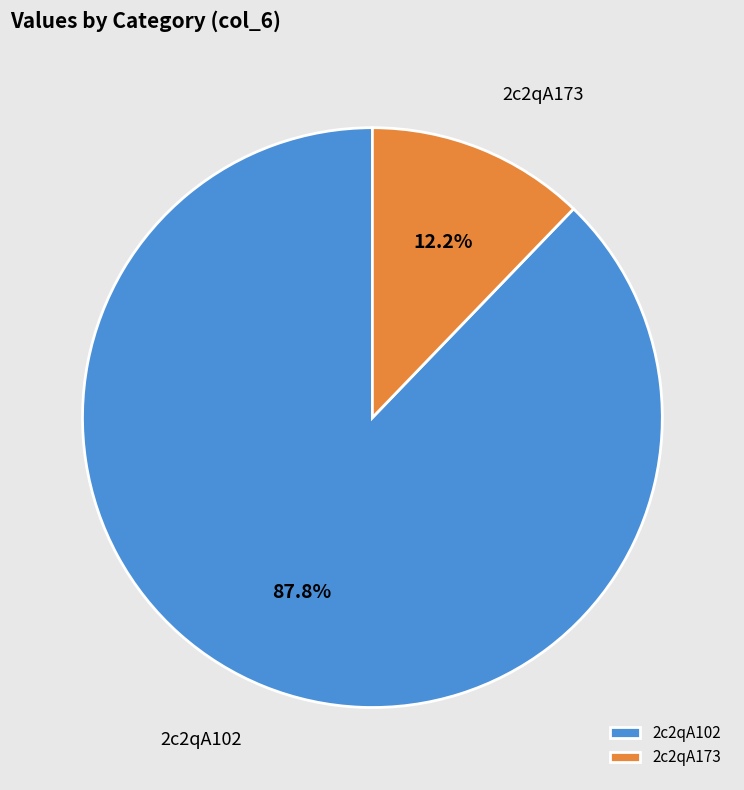

Combined, what portion of the pie is 2c2qA102 and 2c2qA173?

100.0%